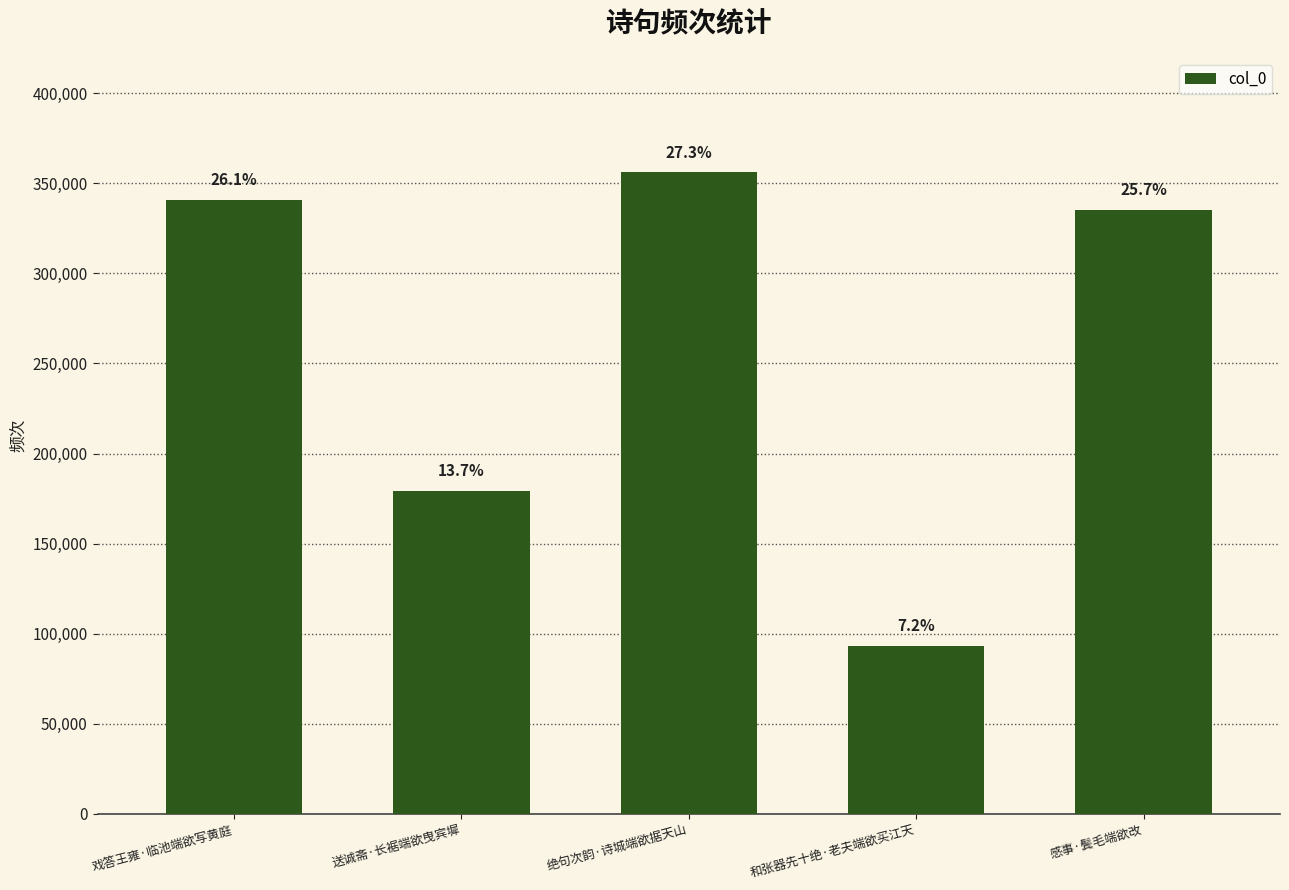

Are the bars horizontal?

No